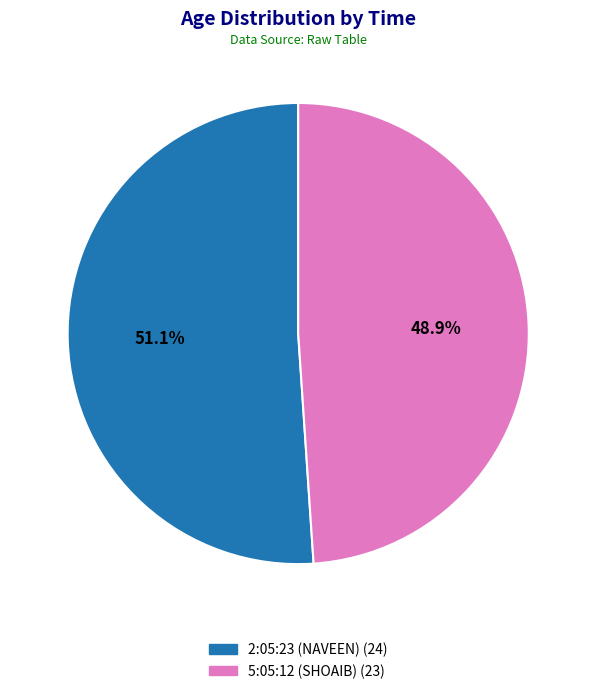

To the nearest percent, what is the difference between the largest and smallest slice percentages?

2%